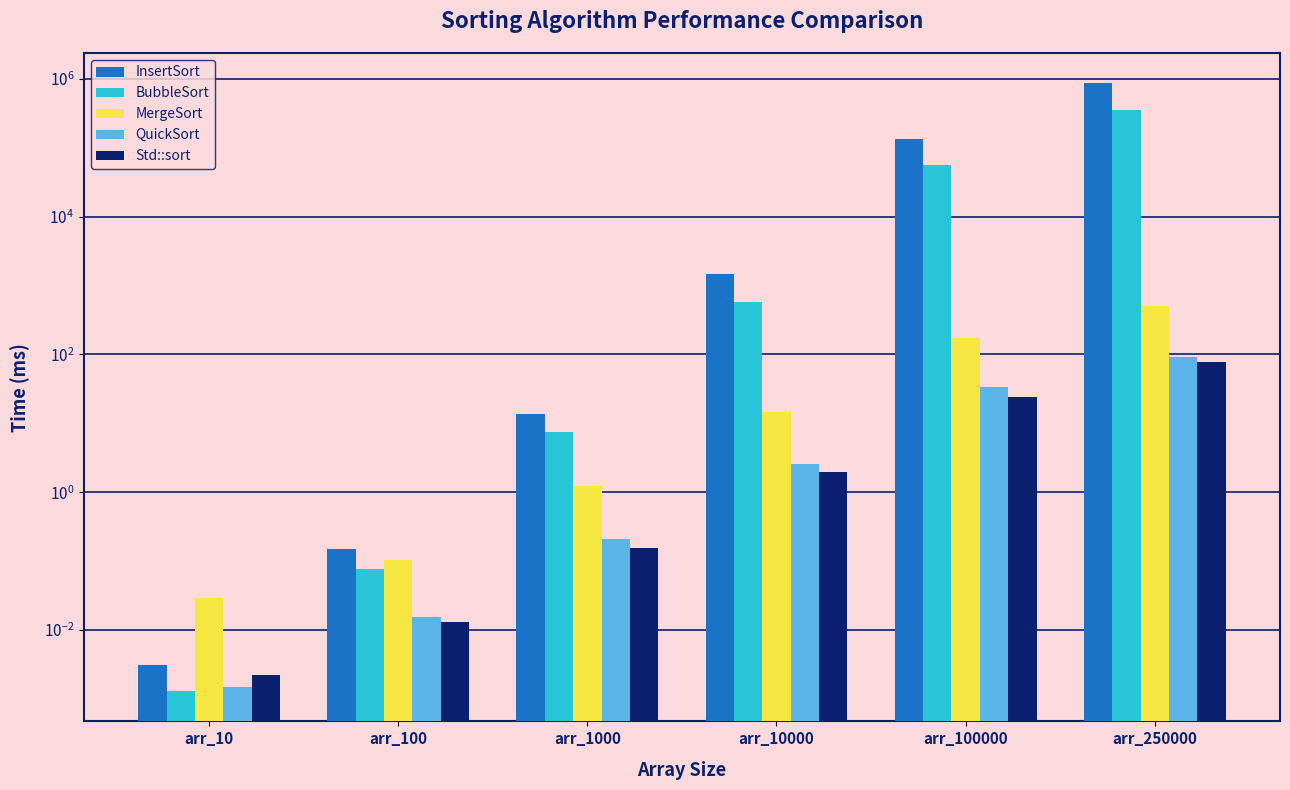

At which category does the chart reach its peak across all series?

arr_250000